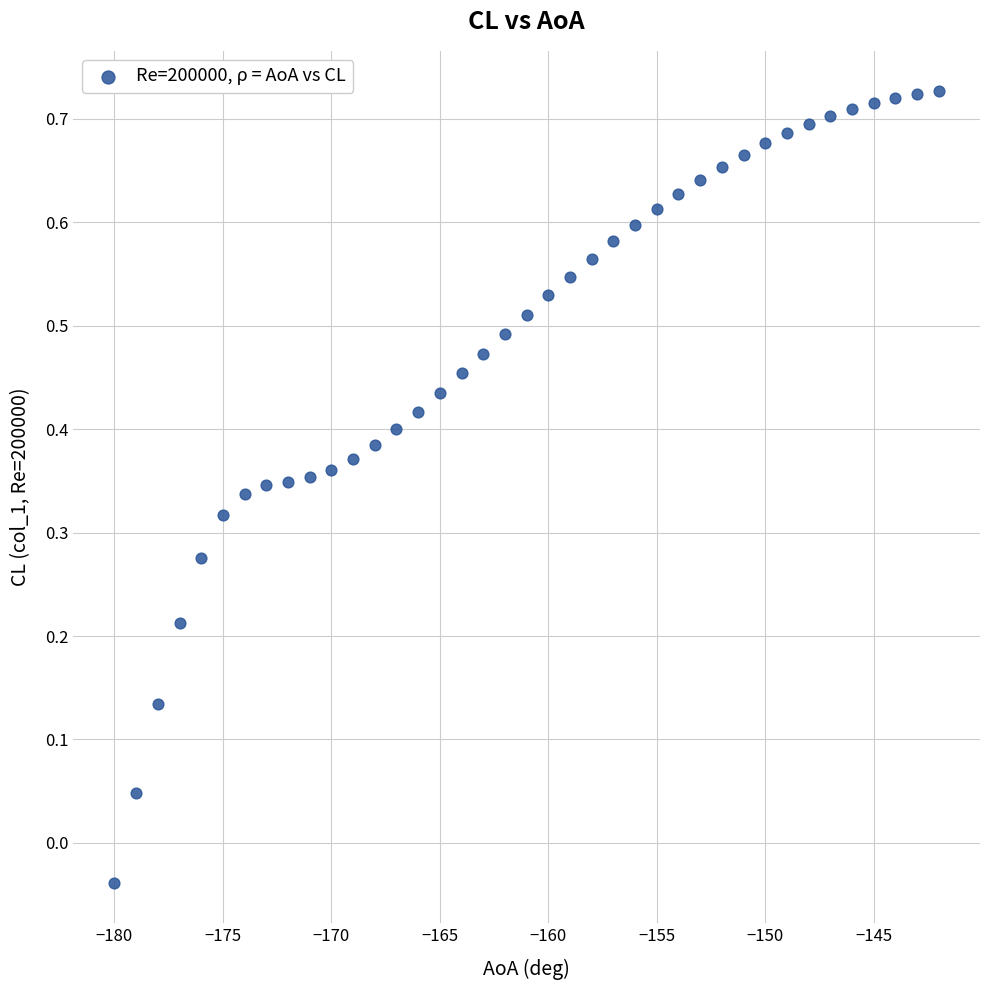

What is the range of X values (max minus min)?

38.0